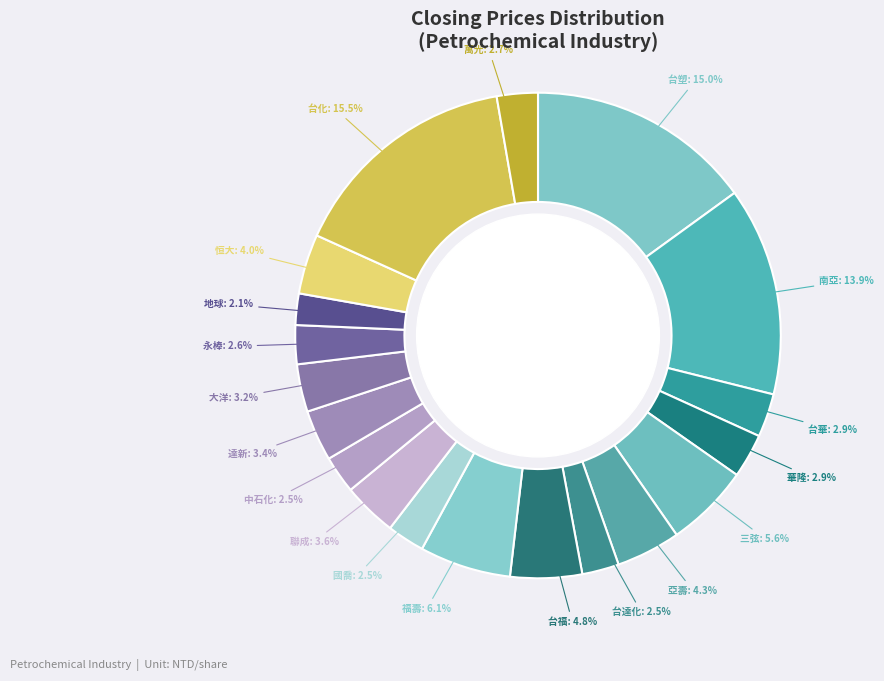

Is there a majority slice in this chart?

No